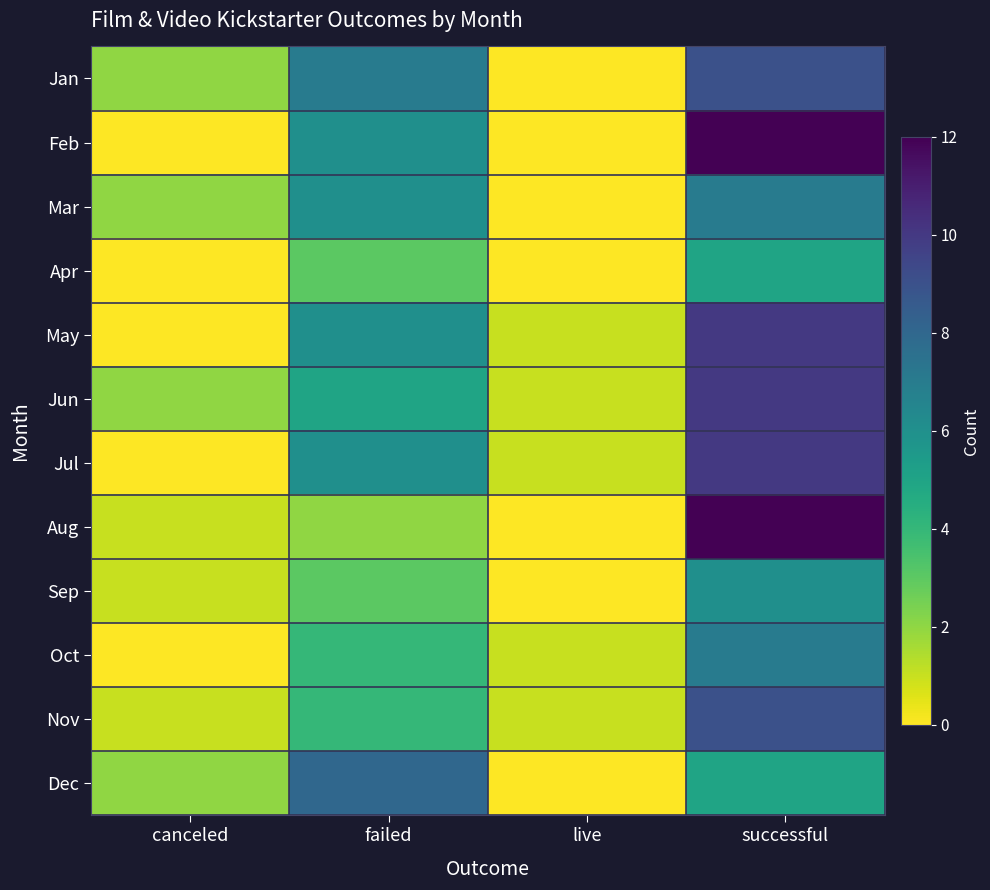

At canceled, list the series in order from smallest to largest.

Feb, Apr, May, Jul, Oct, Aug, Sep, Nov, Jan, Mar, Jun, Dec